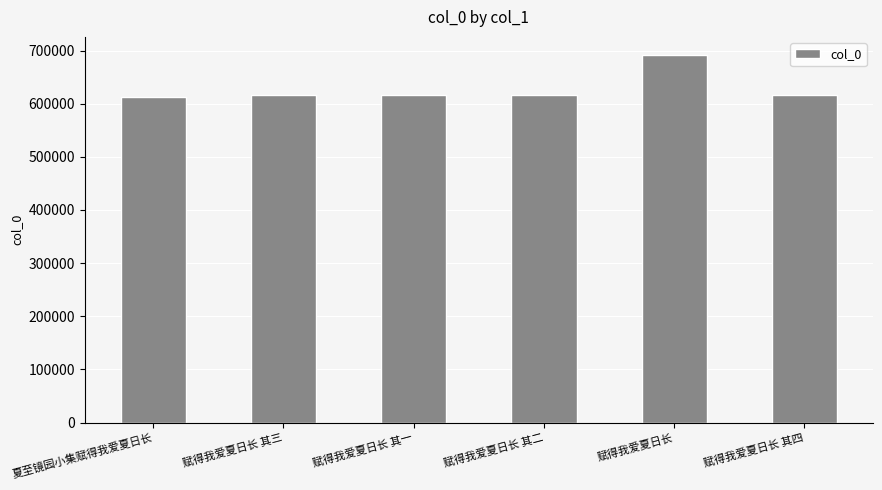

At which category does the chart reach its peak across all series?

赋得我爱夏日长